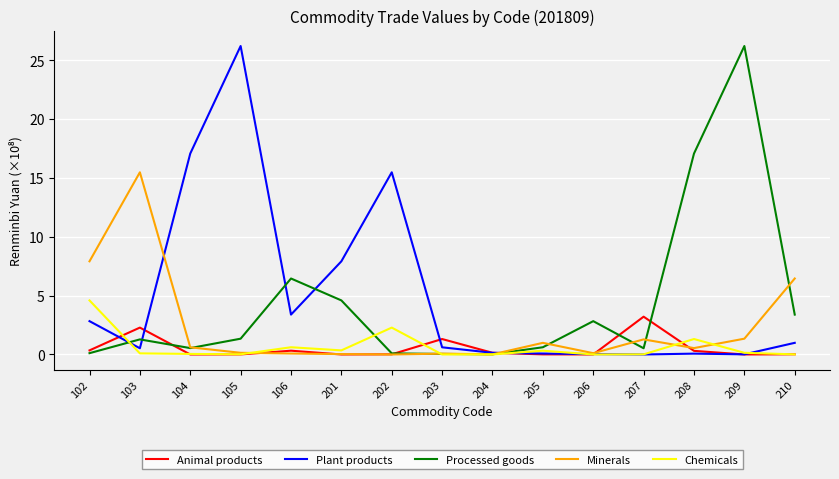

Does the chart have visible grid lines?

Yes